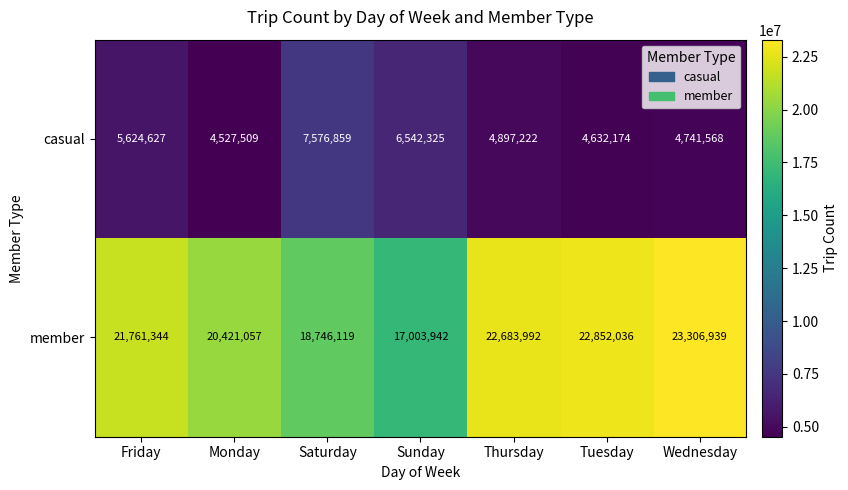

What is the greatest value displayed?

23306939